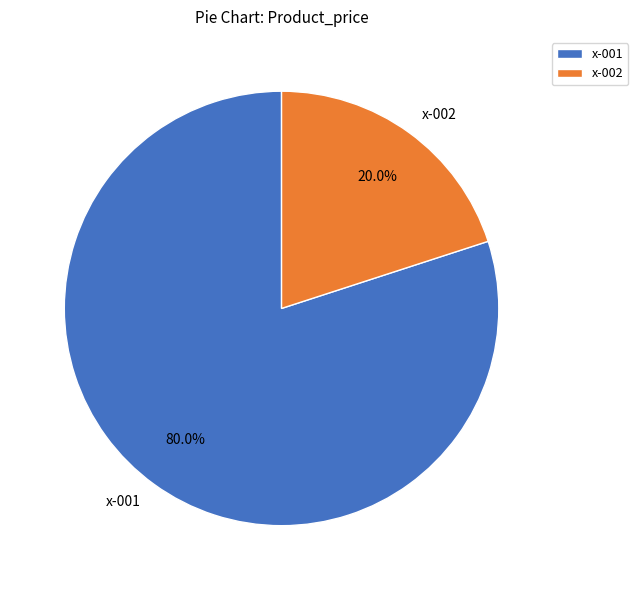

To the nearest percent, what is the difference between the x-001 and x-002 slice percentages?

60%